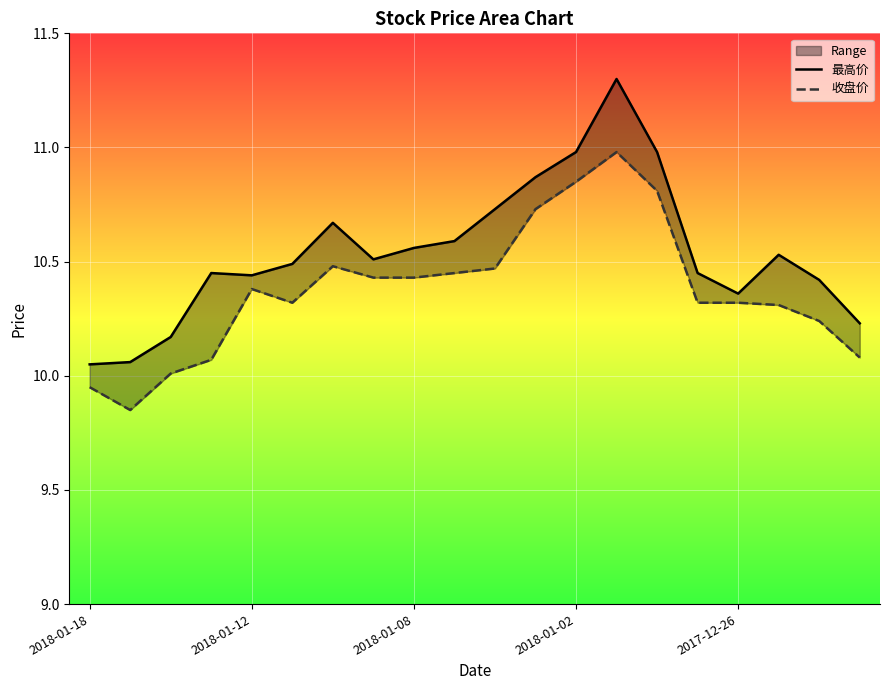

Is it true that 最高价 equals 17.7 at 6?

False